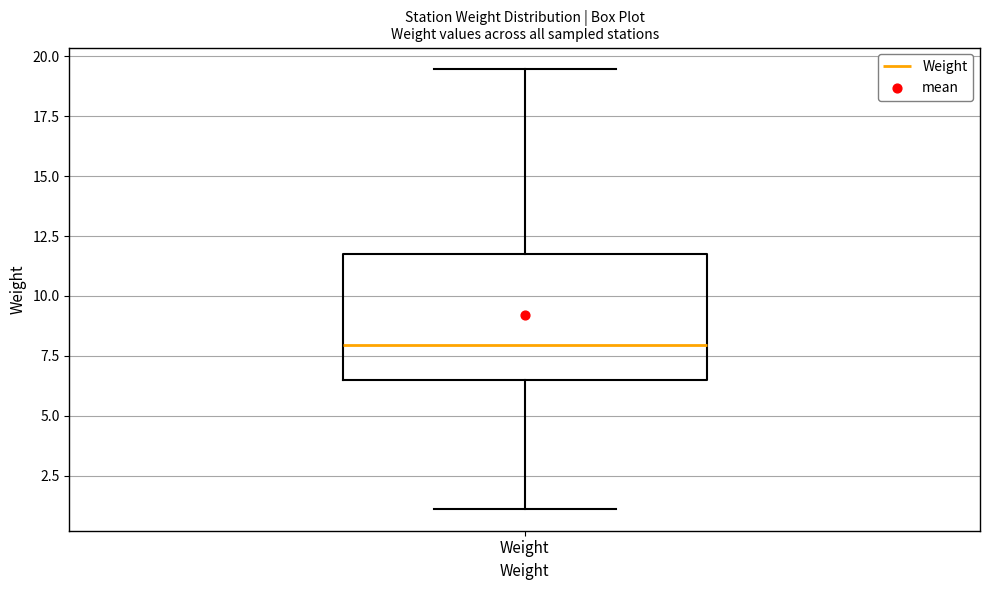

Where does the upper whisker of the box for Weight end on the y-axis? The values are not printed on the chart, so give them approximately, as read against the axis.

19.5